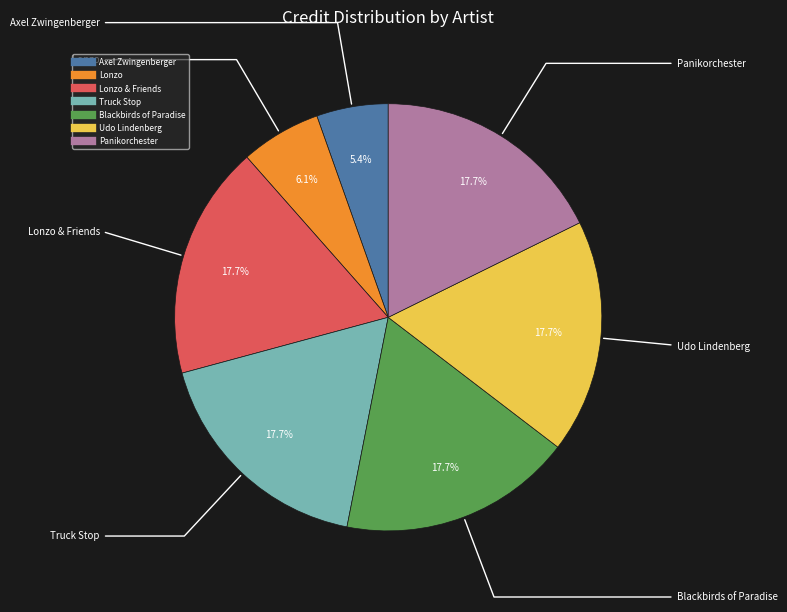

Does any single category account for the majority?

No